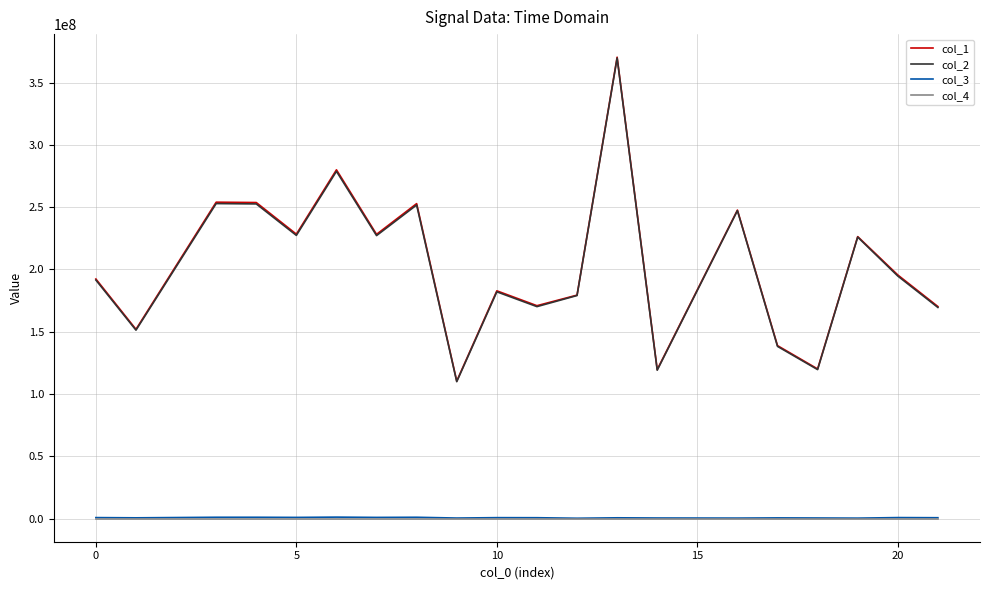

What is the maximum value shown in the chart?

370317761.7